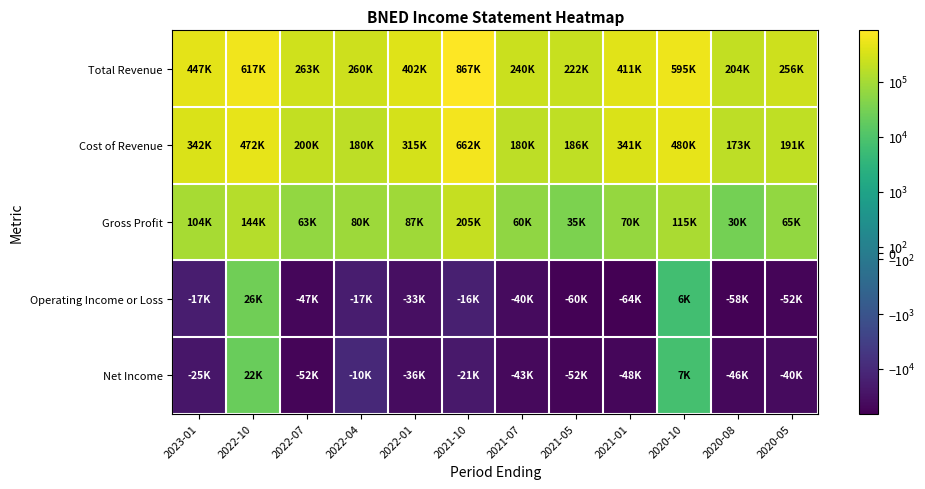

Which has a higher value, 2022-07 or 2021-01?

2021-01